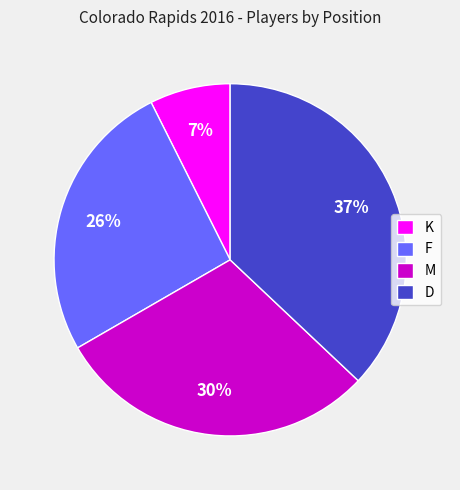

To the nearest percent, what is the combined percentage of D and K?

44%